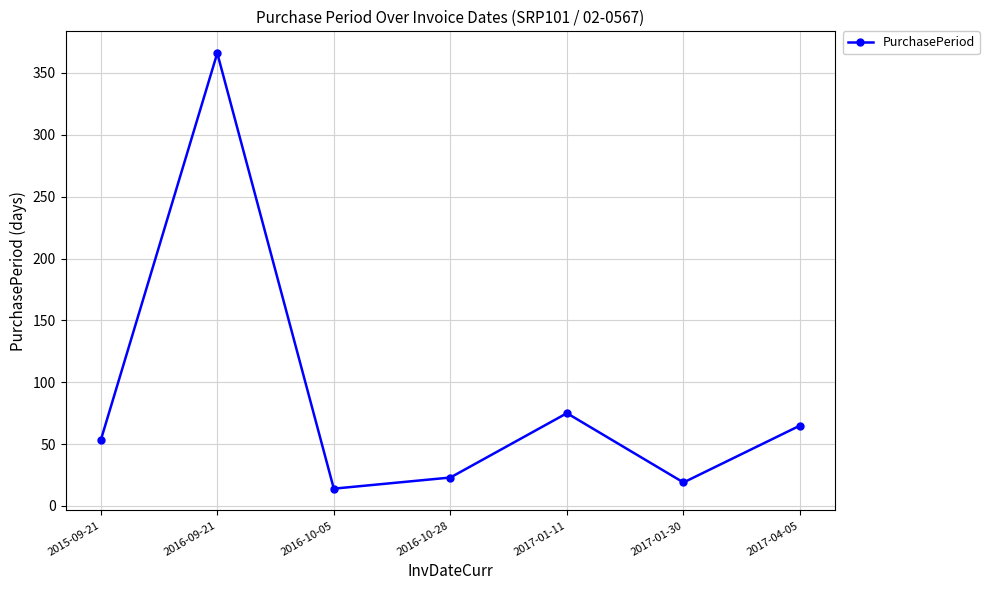

Is it true that the value at 2017-01-11 is 75?

True